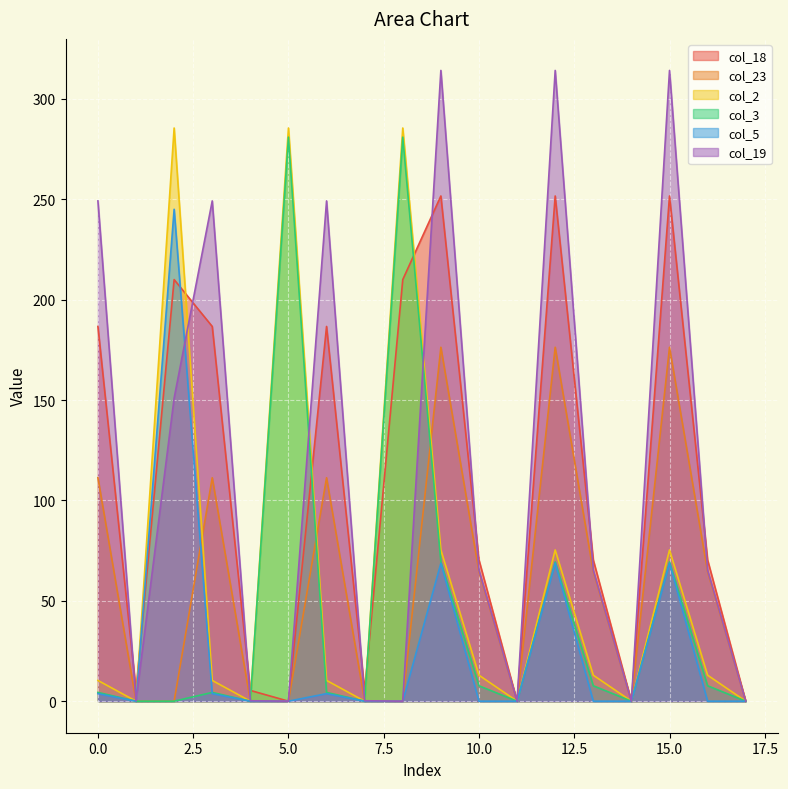

True or false: col_23 and col_18 cross at least once.

False